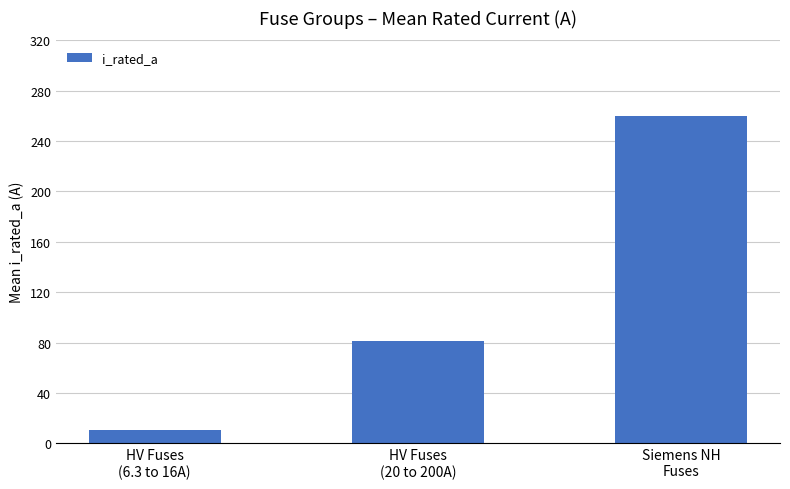

What is the change in value from HV Fuses
(6.3 to 16A) to Siemens NH
Fuses?

+249.1